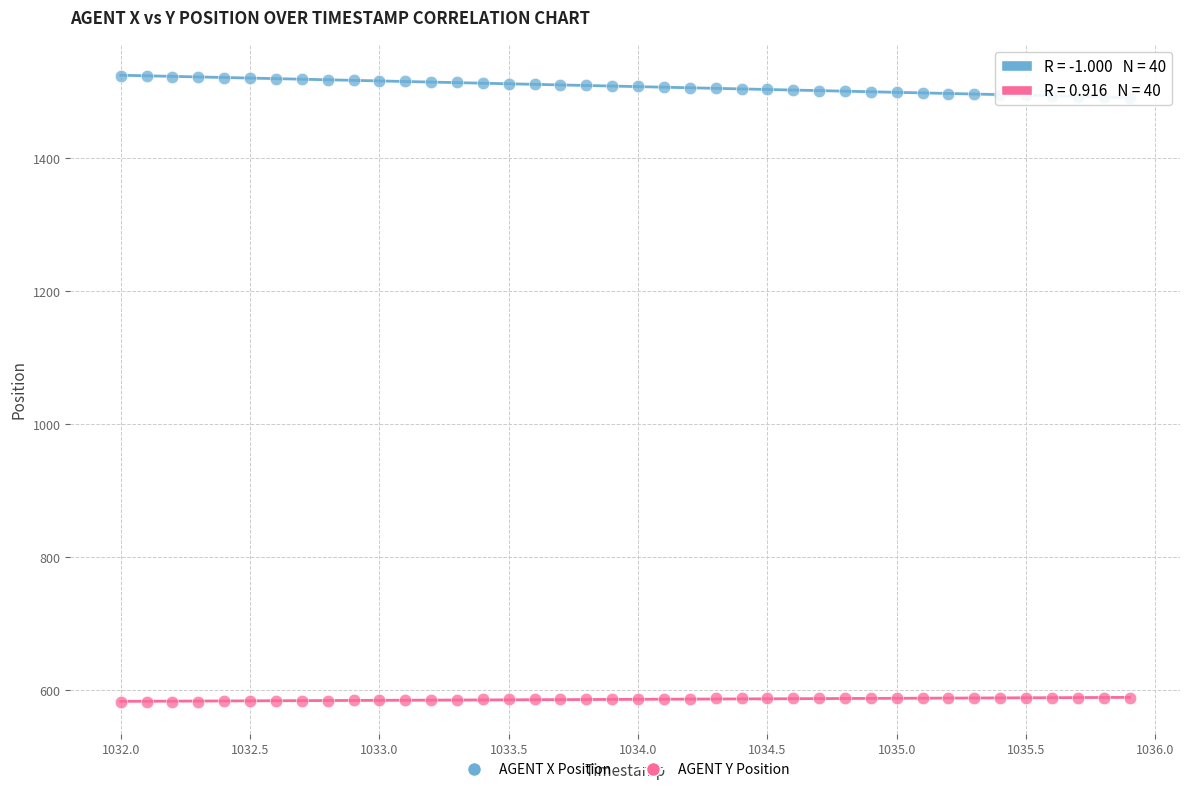

What are all the series names shown in the legend?

AGENT X Position, AGENT Y Position